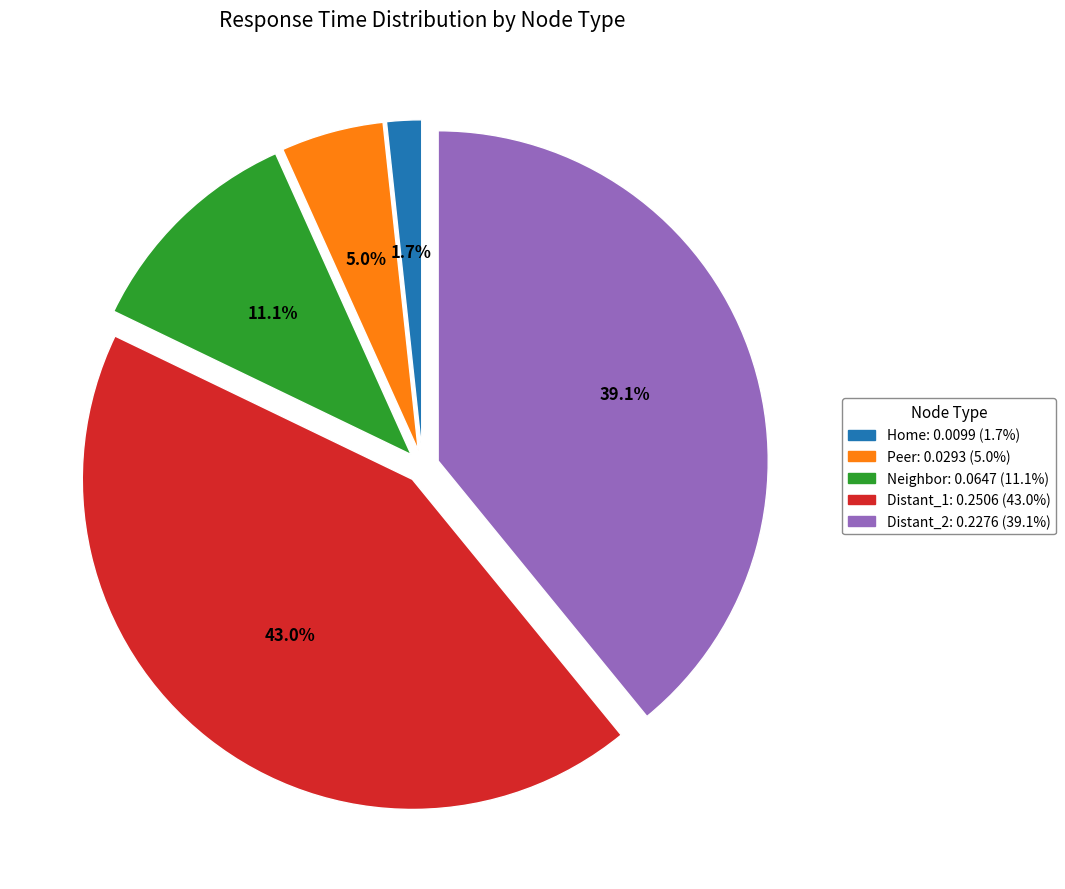

Which category has the smallest portion of the pie?

Home